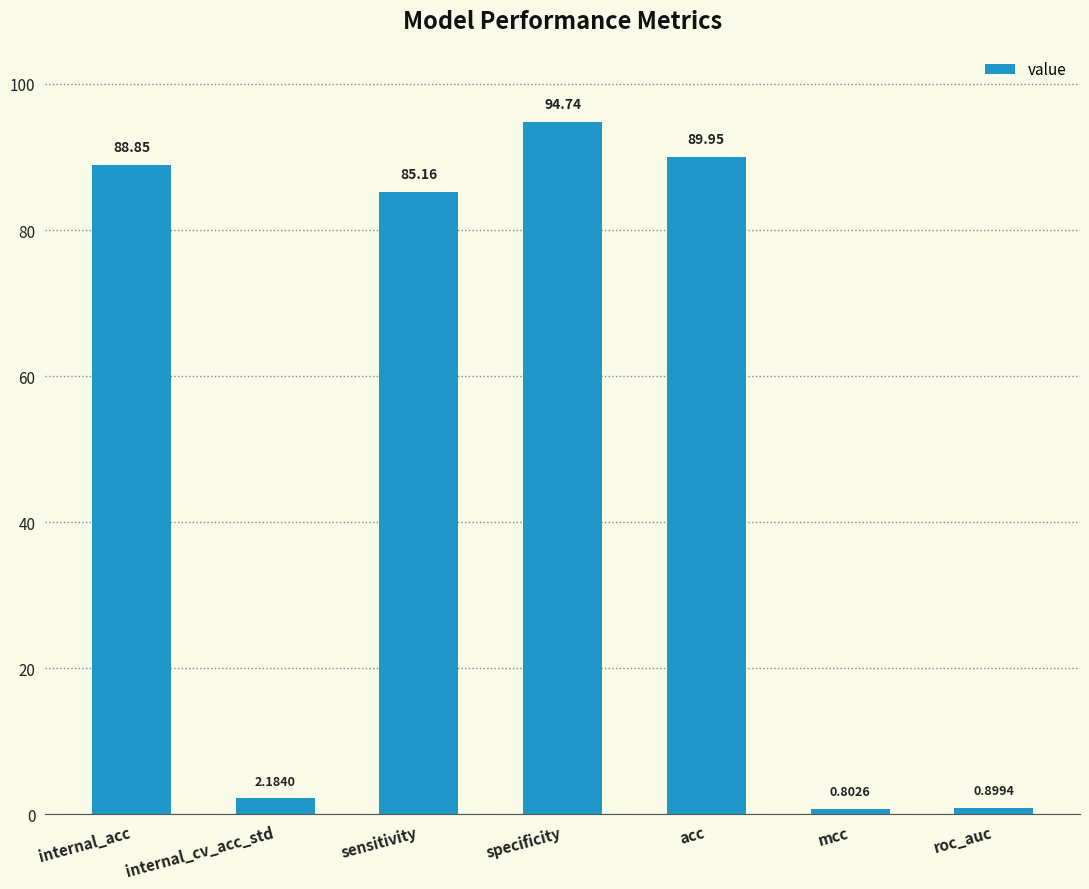

Rank the categories by value from highest to lowest.

specificity, acc, internal_acc, sensitivity, internal_cv_acc_std, roc_auc, mcc